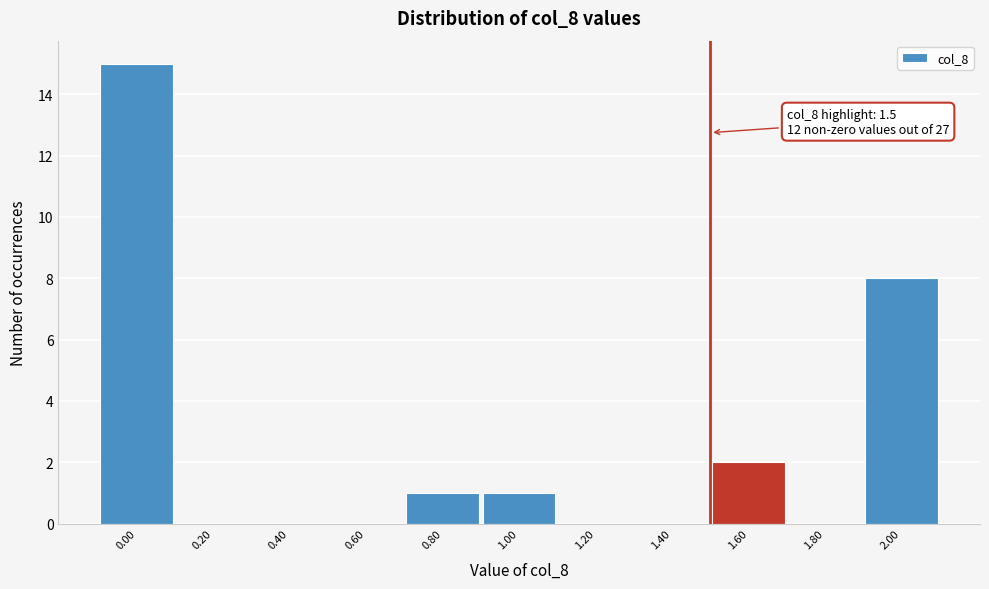

Which range on the x-axis has the tallest bar?

-0.1 to 0.1